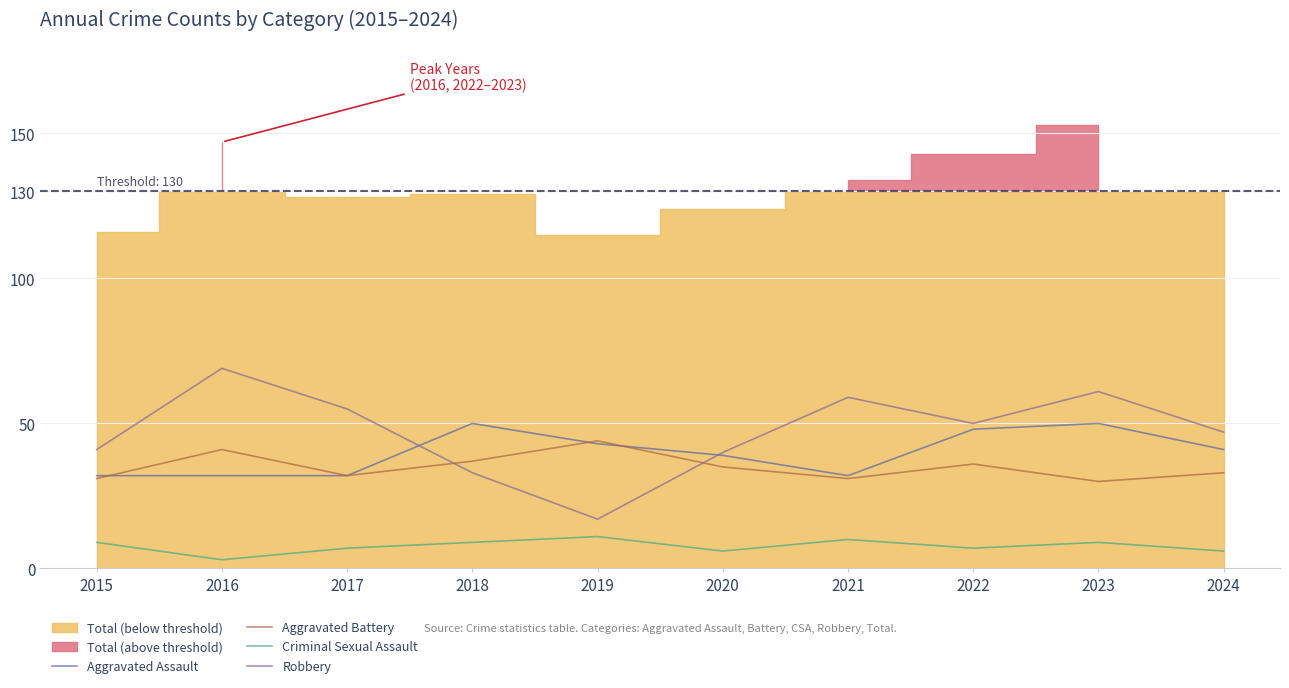

Reading left to right, transcribe all the data shown in this chart.

Aggravated Assault: 32	32	32	50	43	39	32	48	50	41
Aggravated Battery: 31	41	32	37	44	35	31	36	30	33
Criminal Sexual Assault: 9	3	7	9	11	6	10	7	9	6
Robbery: 41	69	55	33	17	40	59	50	61	47